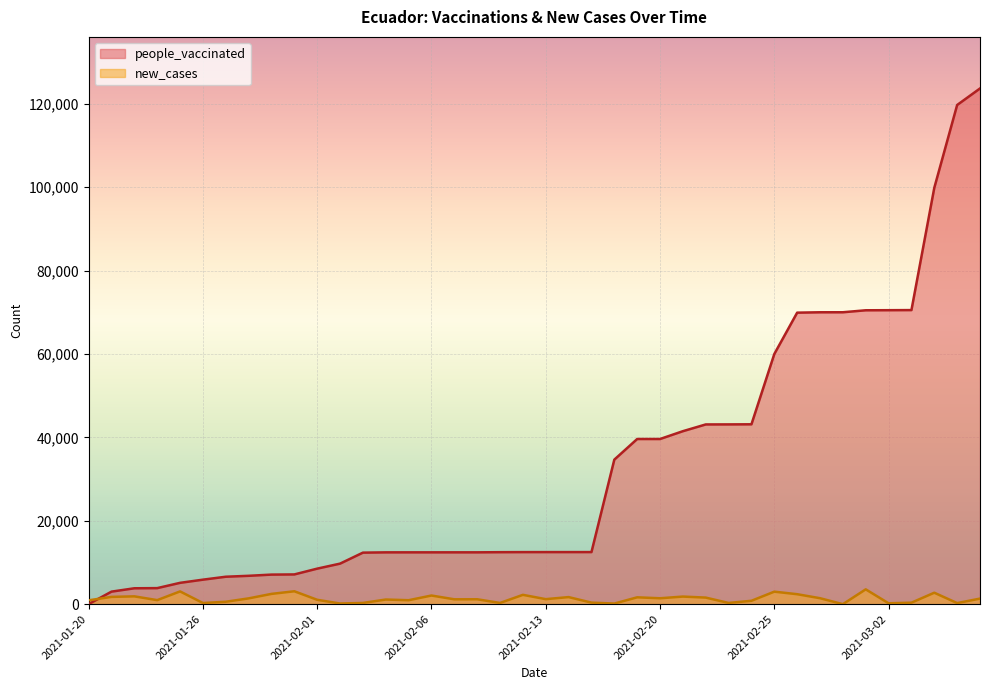

Which series has the largest total across all categories?

people_vaccinated